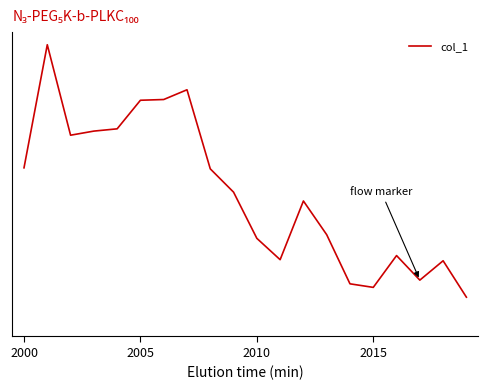

What is the sum of all values?

12166.3